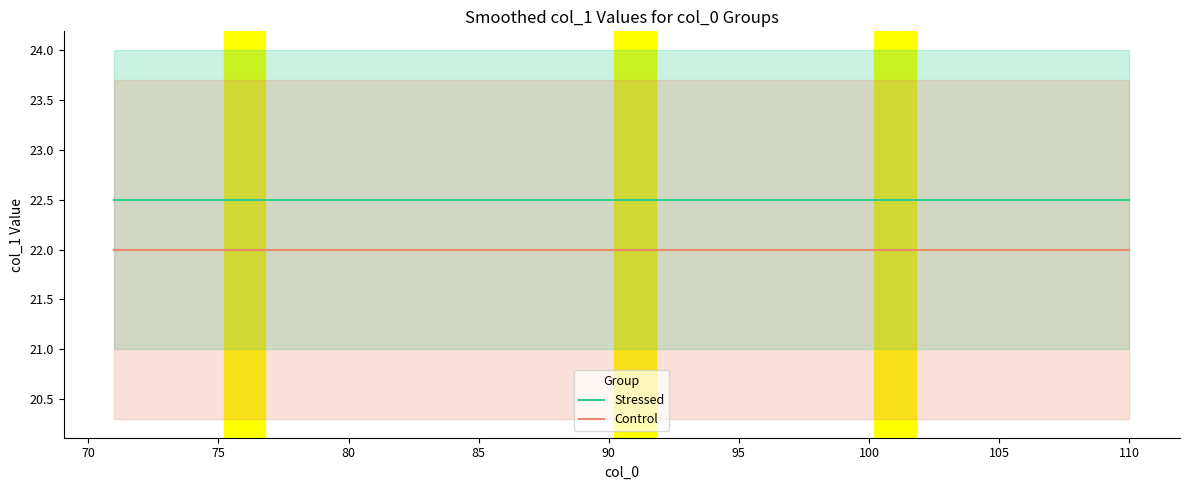

The Control series shows 22.0 at 100. True or false?

True